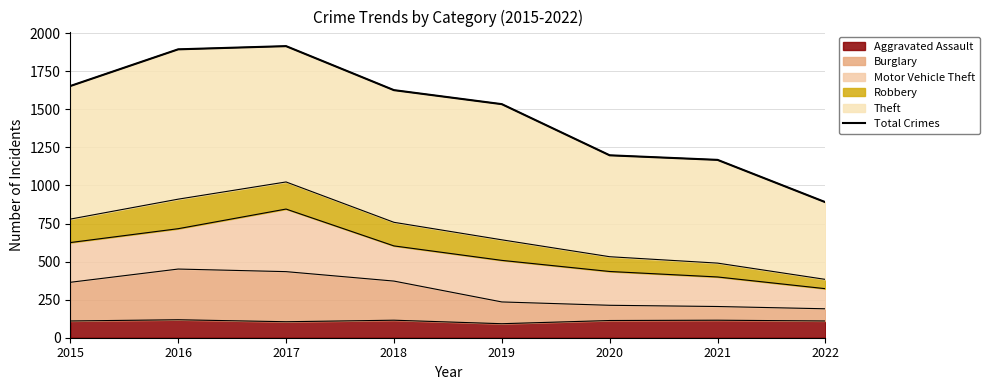

True or false: the data has more than 0 interior local peaks.

True